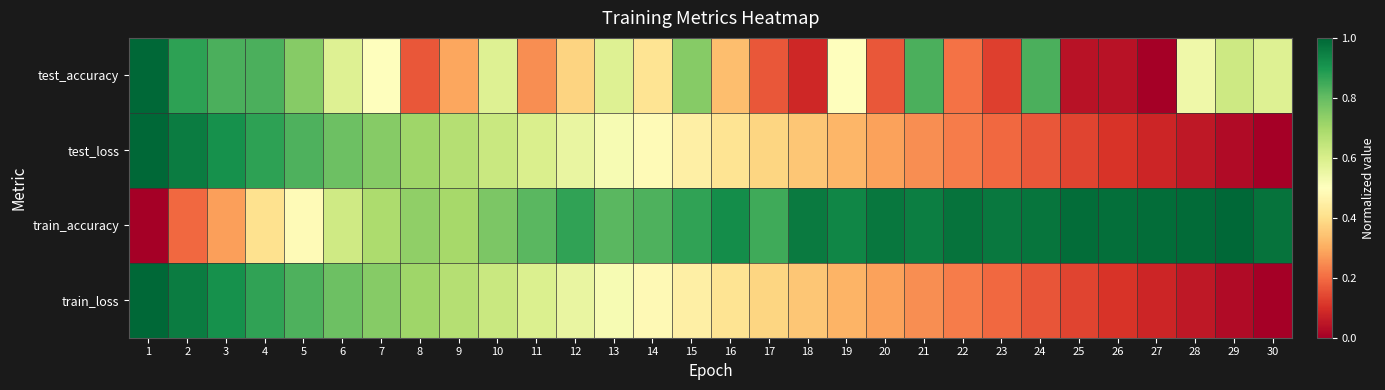

At which category is the sum across all series the highest?

1